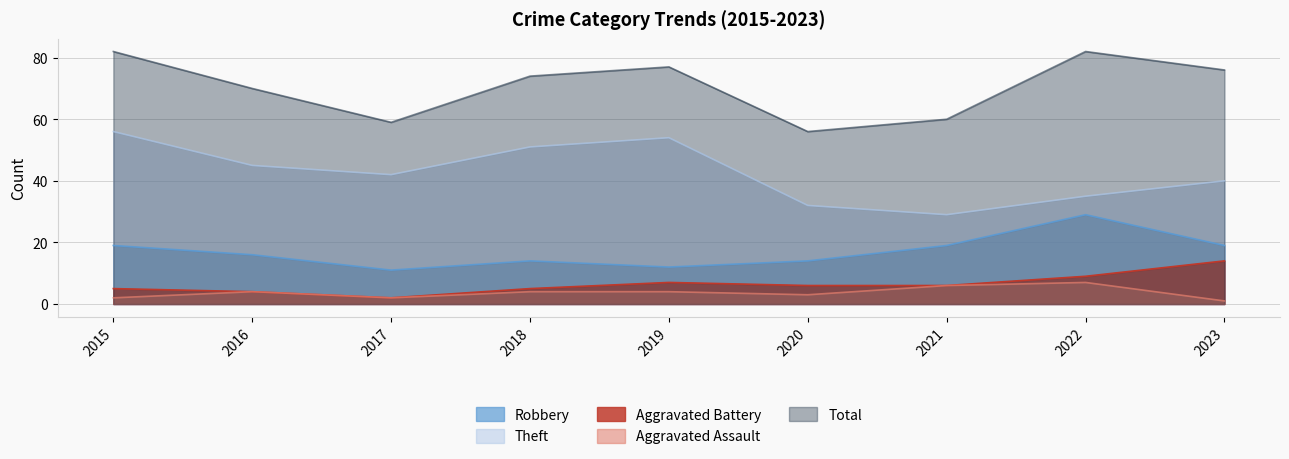

What is the value of the Total point at the 2nd from the left?

70